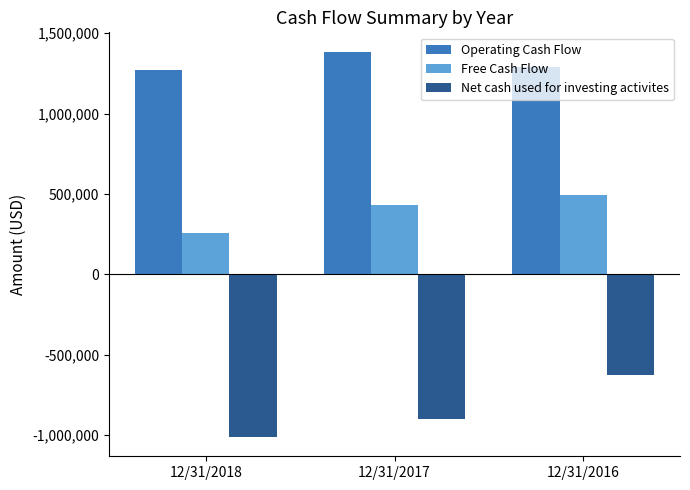

Reading right to left, extract all data points from this chart.

Operating Cash Flow: 1289533	1385834	1272417
Free Cash Flow: 492307	433156	259920
Net cash used for investing activites: -626134	-901622	-1012744